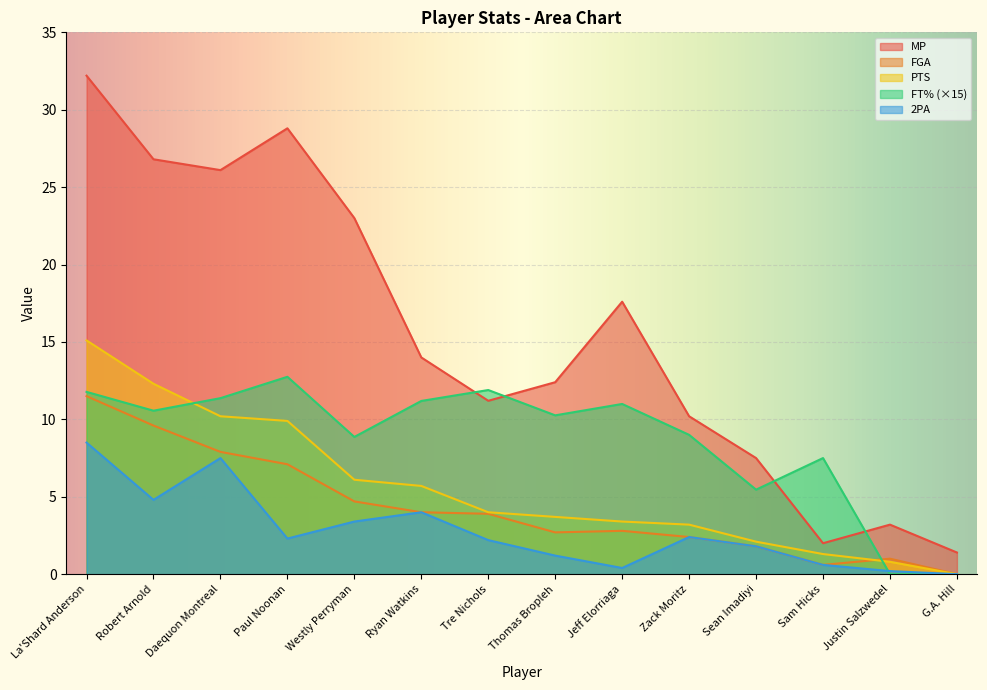

Where is the first local maximum for FGA?

Jeff Elorriaga